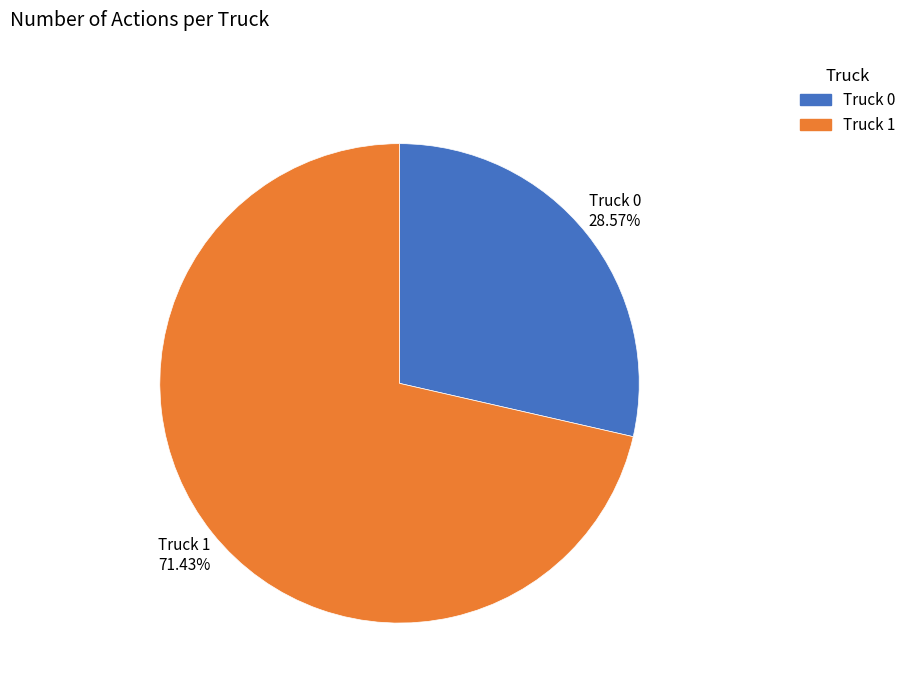

Which category has the smallest portion of the pie?

Truck 0